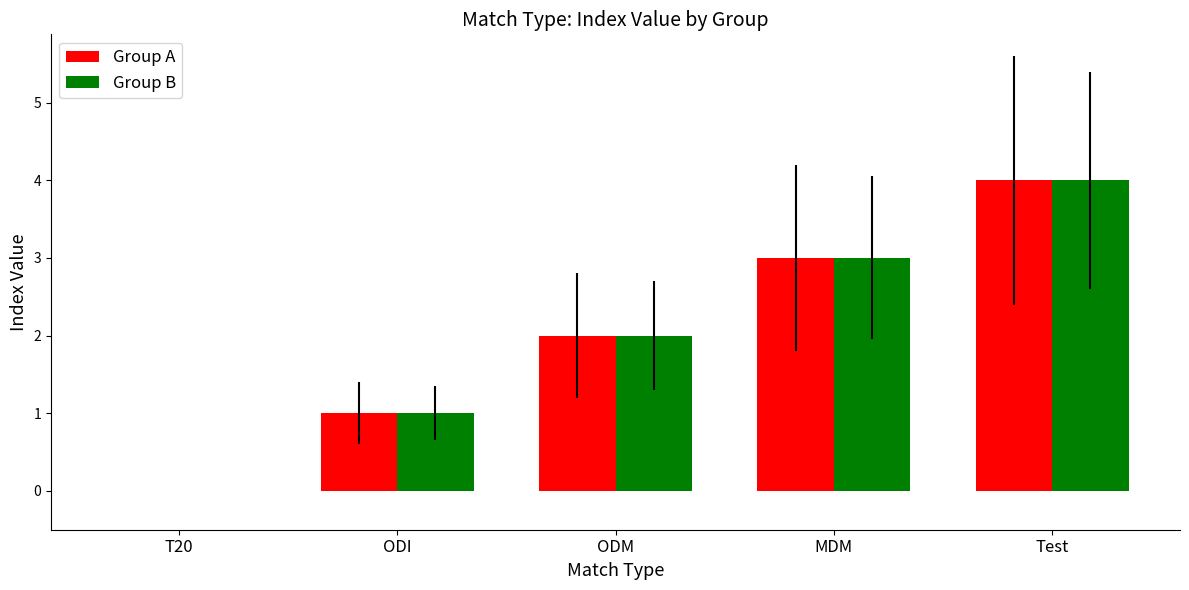

The value of Group A at Test is 4. True or false?

True